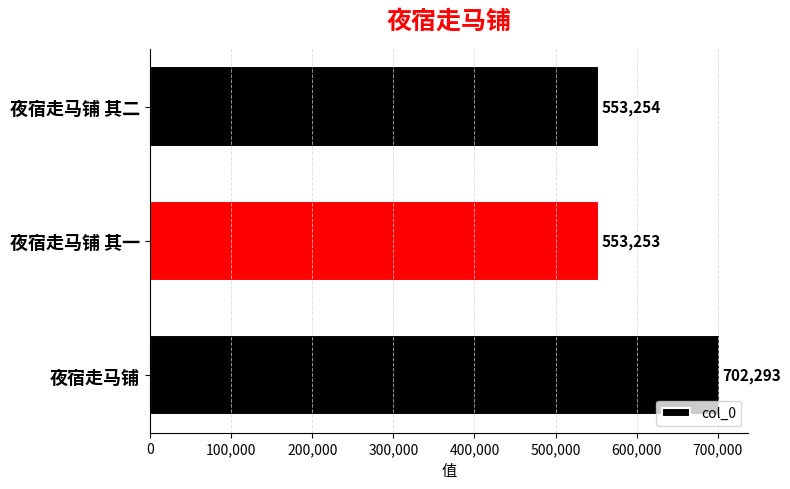

What is the difference between the second highest and minimum values?

1